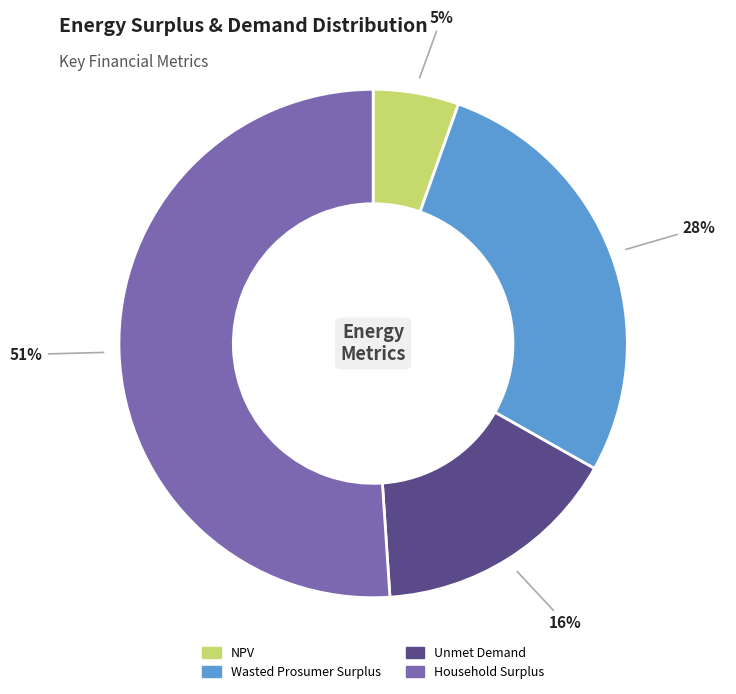

Is there any slice that represents more than half of the pie?

Yes